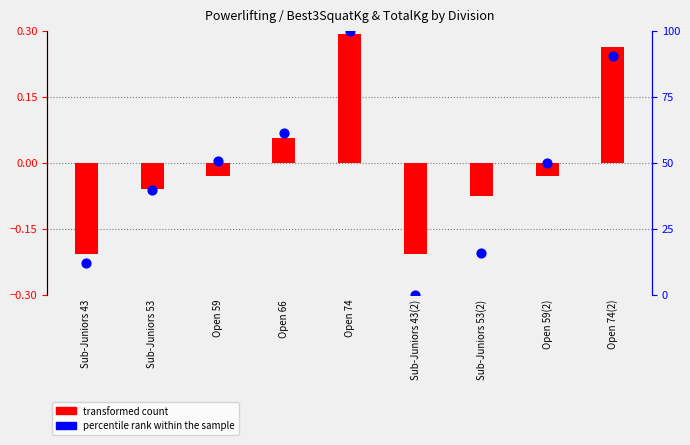

Which series reaches the maximum Y coordinate?

percentile rank within the sample